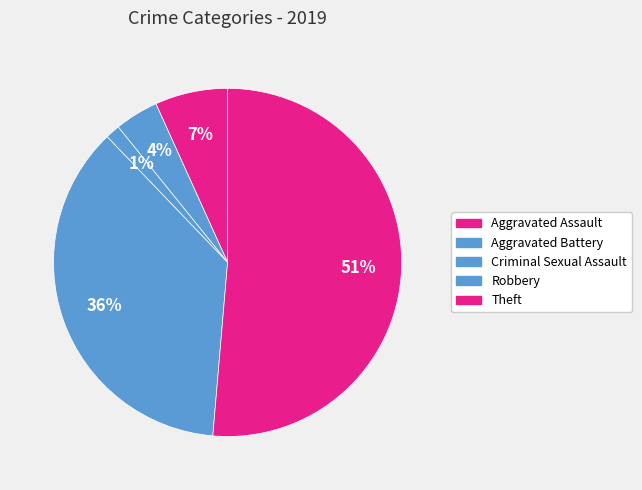

Is there a majority slice in this chart?

Yes